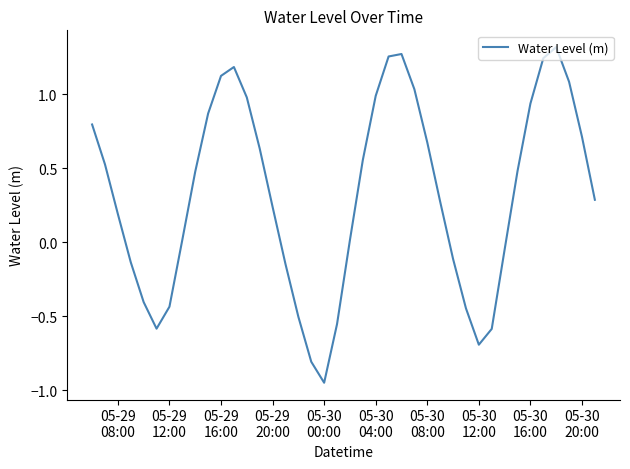

What is the difference between the maximum and minimum values?

2.3